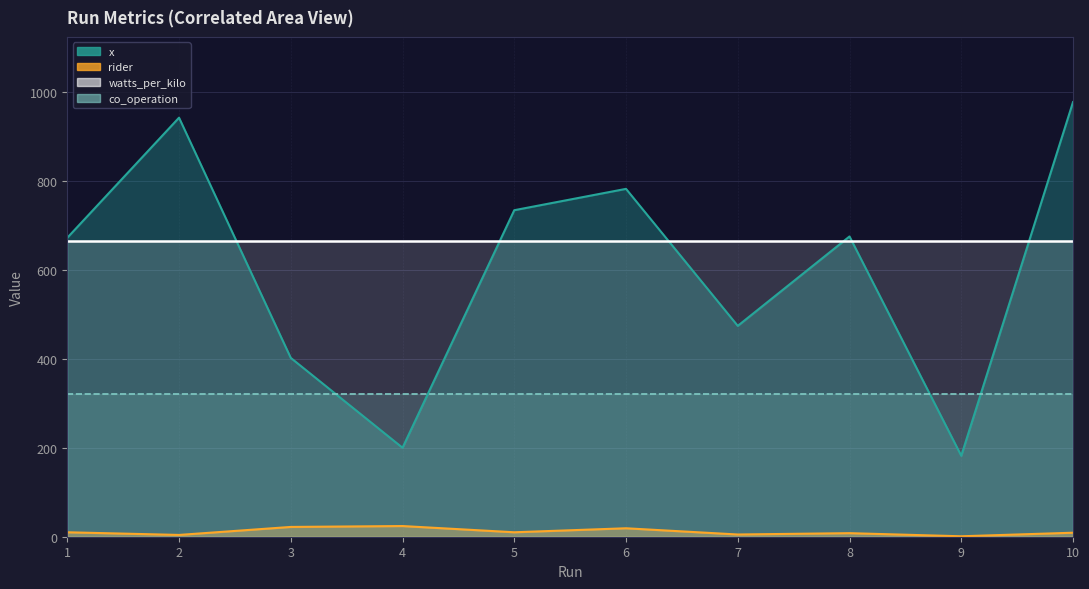

At which category does the chart reach its minimum across all series?

9